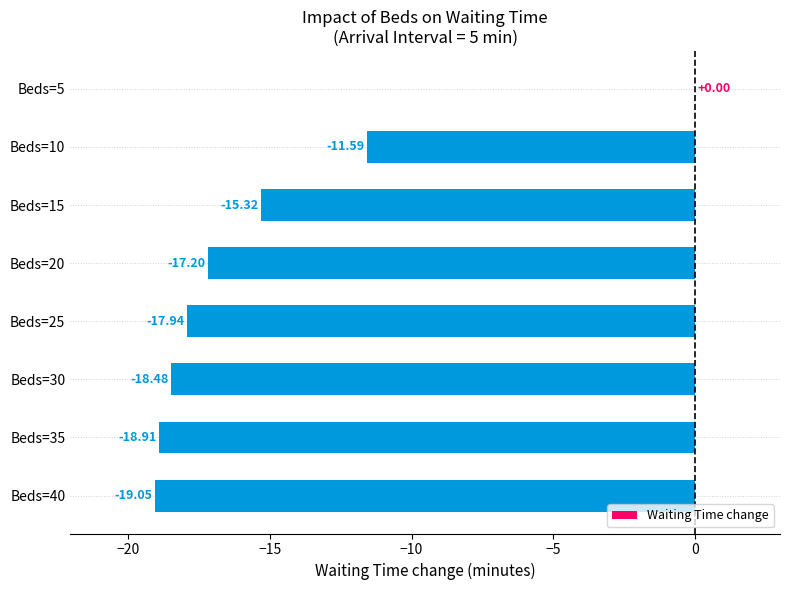

What is the sum of the values at Beds=40 and Beds=5?

-19.1